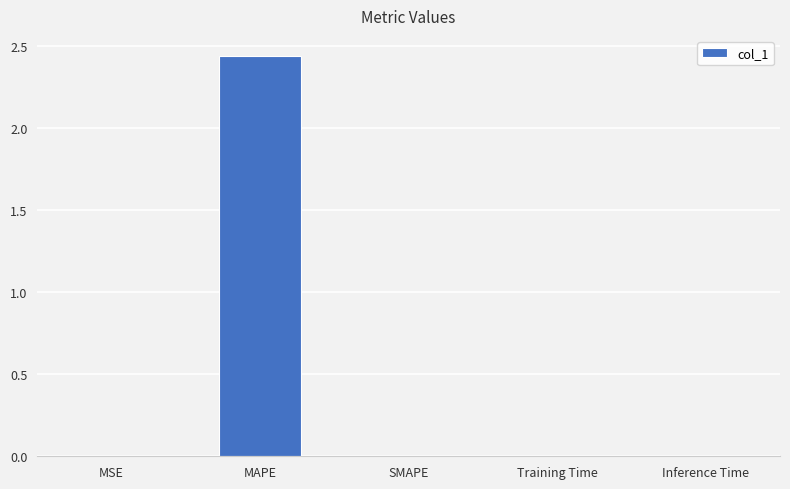

True or false: the data shows 0.6 at MAPE.

False